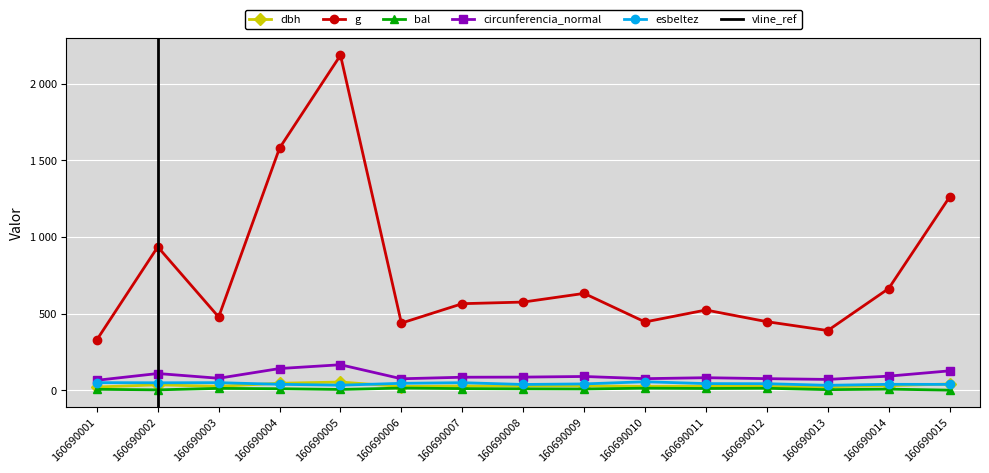

What is the maximum value shown in the chart?

2185.4